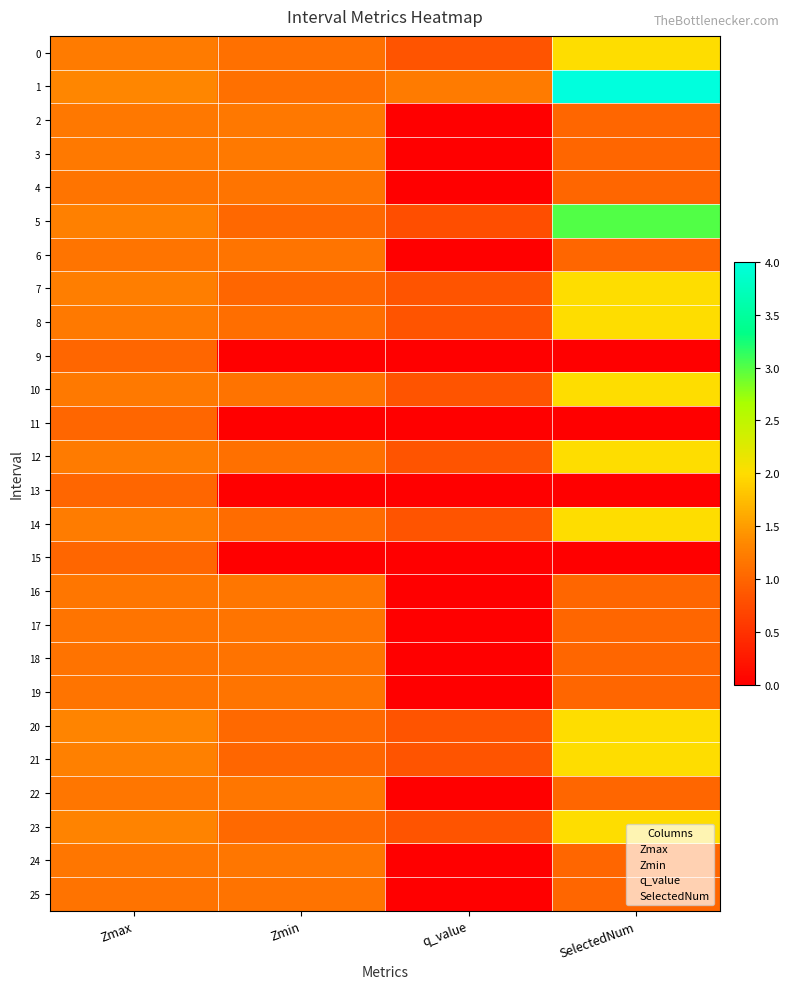

Reading right to left, what are all the values shown in this chart?

0: SelectedNum=2.0	q_value=0.8	Zmin=1.1	Zmax=1.2
1: SelectedNum=4.0	q_value=1.2	Zmin=1.1	Zmax=1.3
2: SelectedNum=1.0	q_value=-0.0	Zmin=1.2	Zmax=1.2
3: SelectedNum=1.0	q_value=-0.0	Zmin=1.2	Zmax=1.2
4: SelectedNum=1.0	q_value=-0.0	Zmin=1.2	Zmax=1.2
5: SelectedNum=3.0	q_value=0.8	Zmin=1.0	Zmax=1.3
6: SelectedNum=1.0	q_value=-0.0	Zmin=1.1	Zmax=1.1
7: SelectedNum=2.0	q_value=0.8	Zmin=1.0	Zmax=1.2
8: SelectedNum=2.0	q_value=0.8	Zmin=1.1	Zmax=1.2
9: SelectedNum=0.0	q_value=0.0	Zmin=0.0	Zmax=1.0
10: SelectedNum=2.0	q_value=0.8	Zmin=1.1	Zmax=1.2
11: SelectedNum=0.0	q_value=0.0	Zmin=0.0	Zmax=1.0
12: SelectedNum=2.0	q_value=0.8	Zmin=1.1	Zmax=1.2
13: SelectedNum=0.0	q_value=0.0	Zmin=0.0	Zmax=1.0
14: SelectedNum=2.0	q_value=0.8	Zmin=1.1	Zmax=1.2
15: SelectedNum=0.0	q_value=0.0	Zmin=0.0	Zmax=1.0
16: SelectedNum=1.0	q_value=-0.0	Zmin=1.2	Zmax=1.2
17: SelectedNum=1.0	q_value=-0.0	Zmin=1.2	Zmax=1.2
18: SelectedNum=1.0	q_value=-0.0	Zmin=1.1	Zmax=1.1
19: SelectedNum=1.0	q_value=-0.0	Zmin=1.1	Zmax=1.1
20: SelectedNum=2.0	q_value=0.8	Zmin=1.0	Zmax=1.3
21: SelectedNum=2.0	q_value=0.8	Zmin=1.0	Zmax=1.3
22: SelectedNum=1.0	q_value=-0.0	Zmin=1.2	Zmax=1.2
23: SelectedNum=2.0	q_value=0.8	Zmin=1.0	Zmax=1.3
24: SelectedNum=1.0	q_value=-0.0	Zmin=1.2	Zmax=1.2
25: SelectedNum=1.0	q_value=-0.0	Zmin=1.1	Zmax=1.1